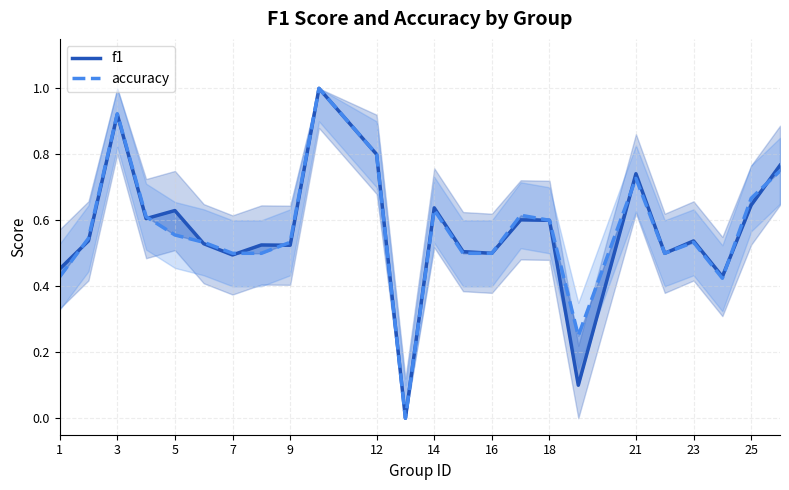

True or false: accuracy and f1 cross at least once.

True